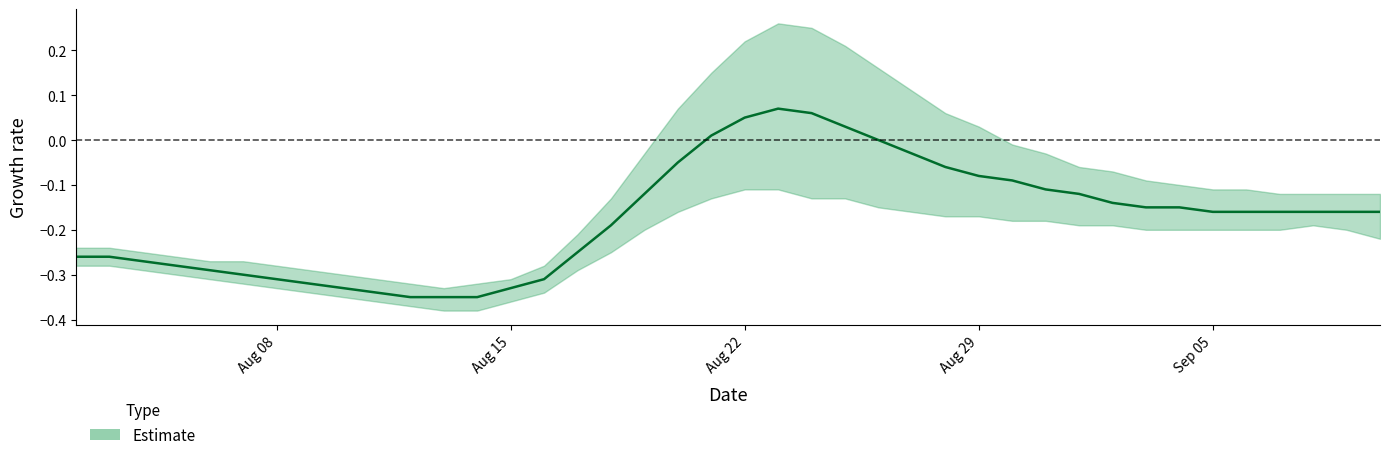

Is it true that Rt_min equals 1.1 at 8?

False